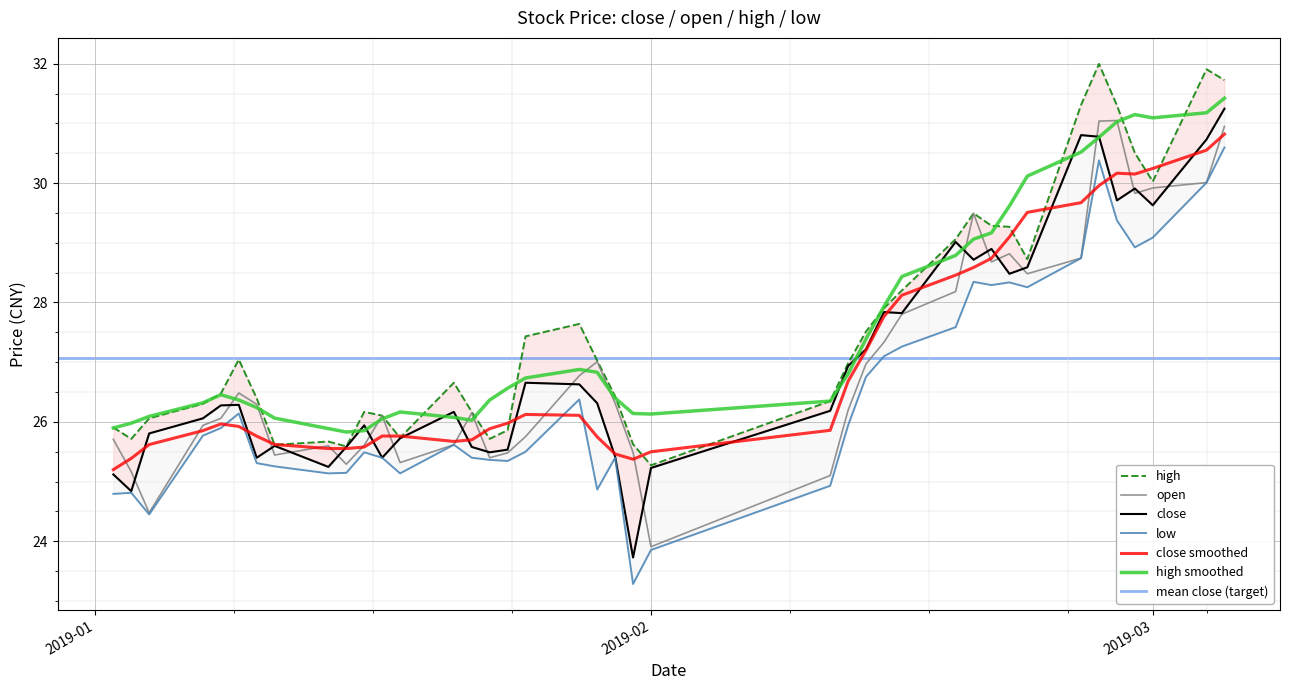

What is the highest value of the high series?

32.0